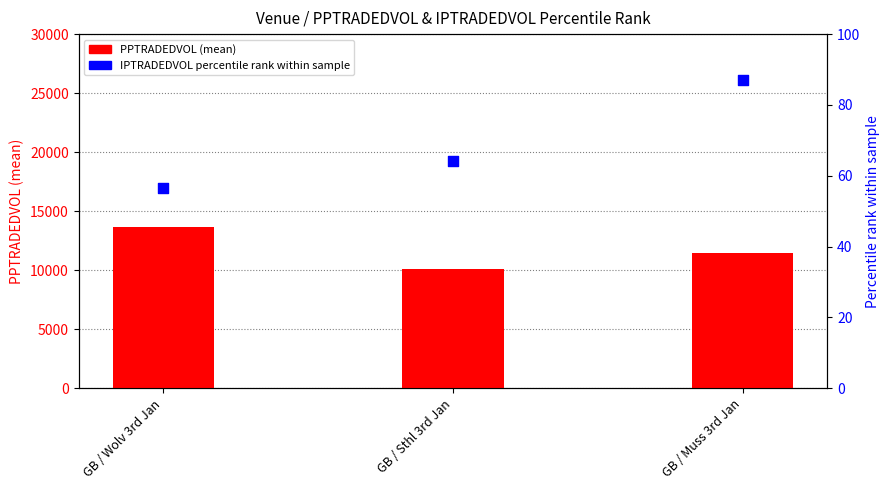

What are all the series names shown in the legend?

PPTRADEDVOL (mean), IPTRADEDVOL percentile rank